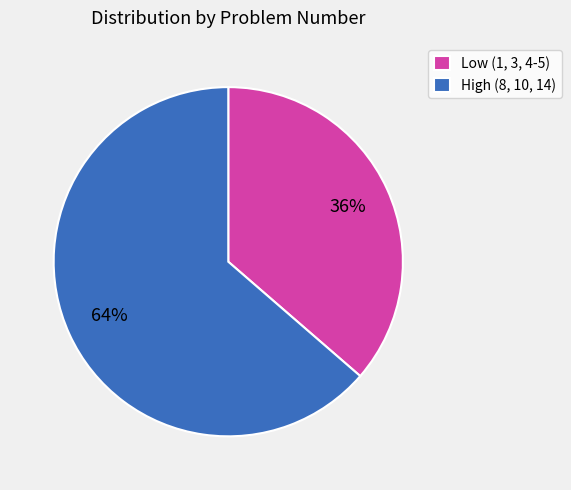

Is there any slice that represents more than half of the pie?

Yes